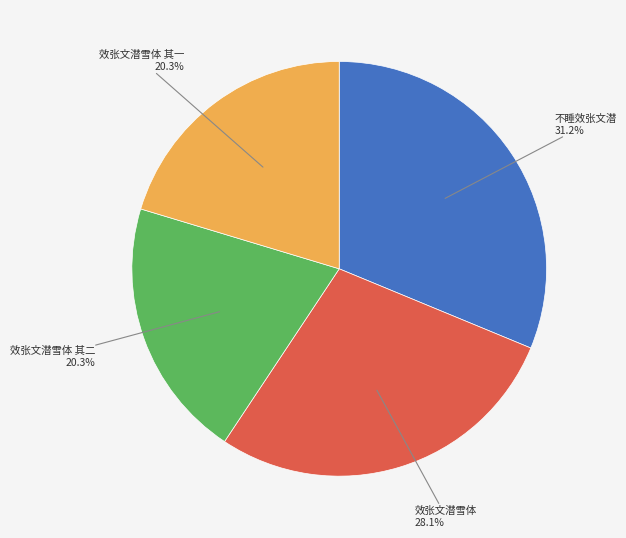

Is there any slice that represents more than half of the pie?

No